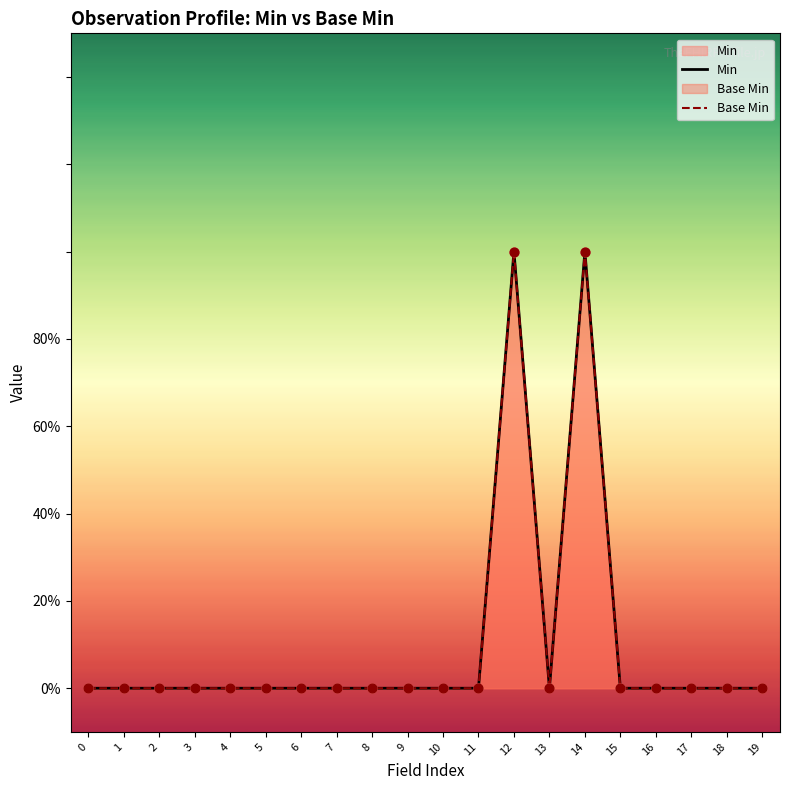

Which series has the widest spread of Y values?

Min